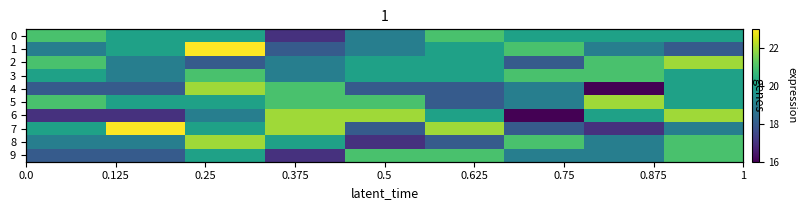

Which series has the widest spread of values?

4